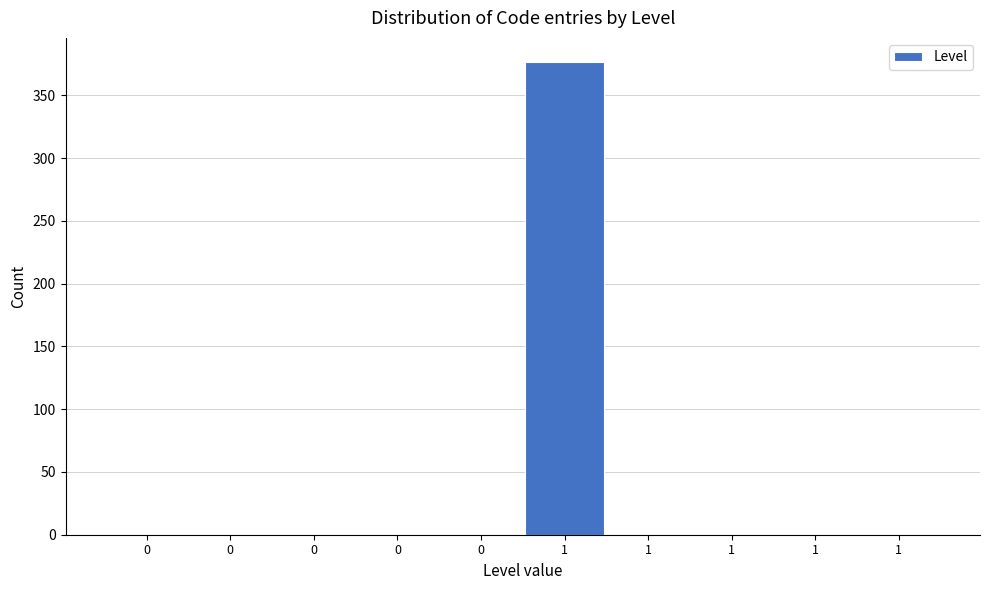

How many categories are shown in the chart?

10